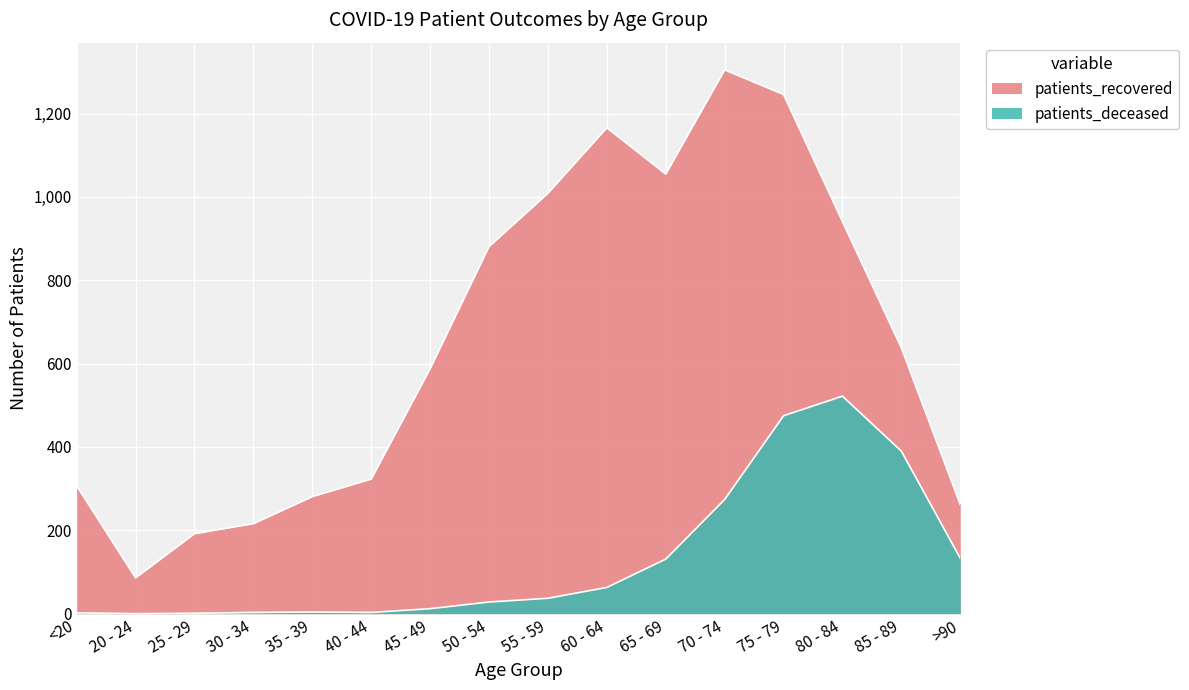

True or false: patients_deceased and patients_recovered cross at least once.

False